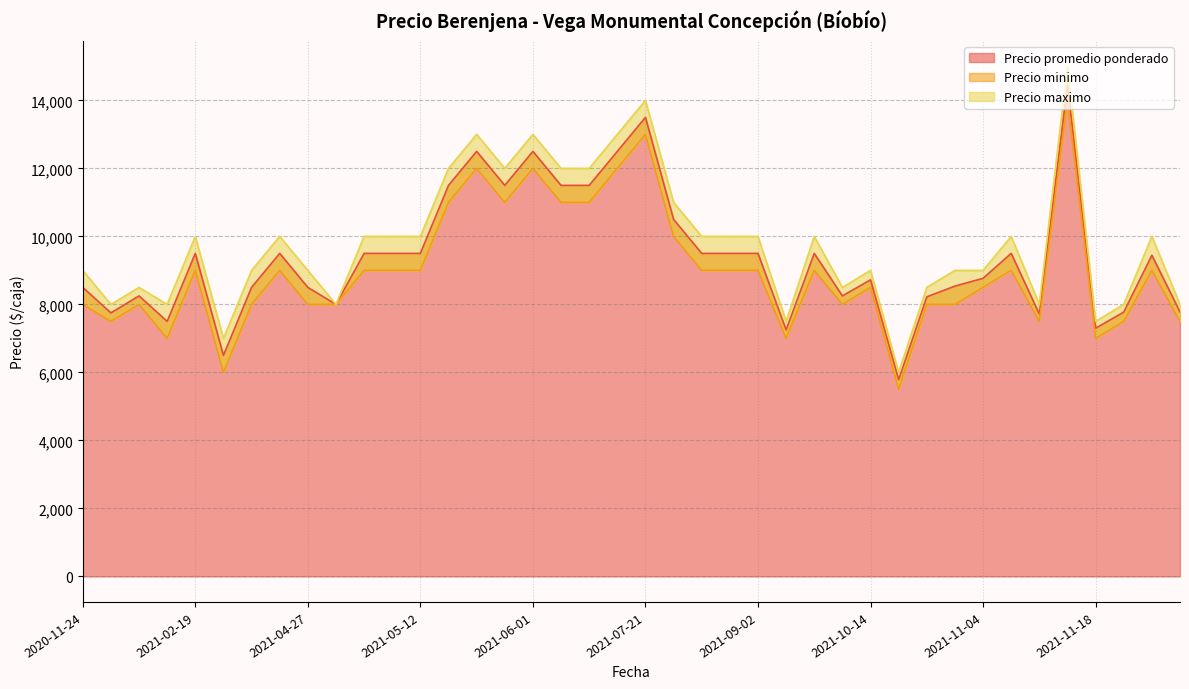

What is the sum of the Precio minimo values at 2021-05-25 and 2021-05-04?

19000